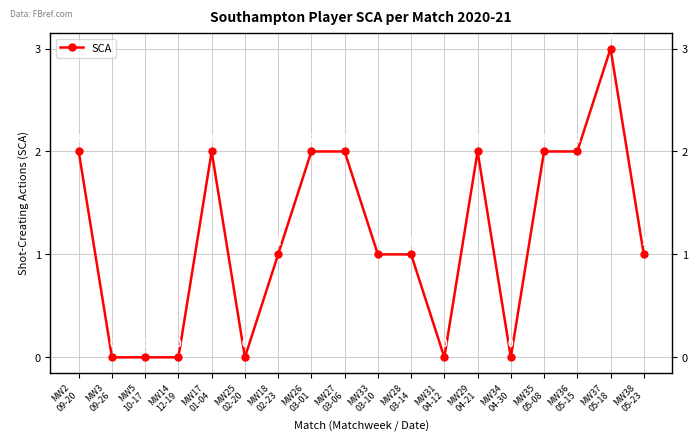

List the labels in order of value, smallest first.

MW3
09-26, MW5
10-17, MW14
12-19, MW25
02-20, MW31
04-12, MW34
04-30, MW18
02-23, MW33
03-10, MW28
03-14, MW38
05-23, MW2
09-20, MW17
01-04, MW26
03-01, MW27
03-06, MW29
04-21, MW35
05-08, MW36
05-15, MW37
05-18